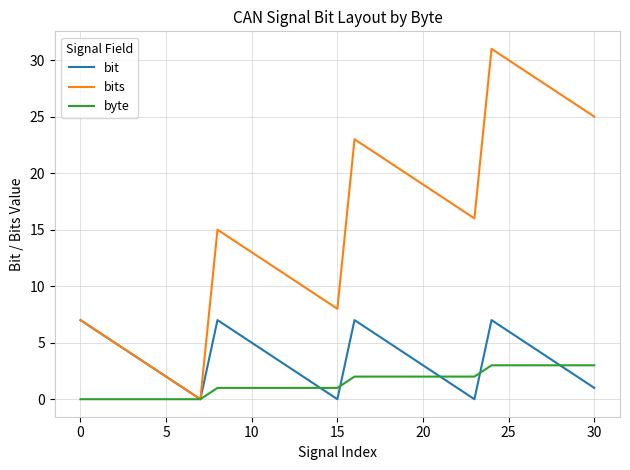

Rank the series by their average value, from lowest to highest.

byte, bit, bits